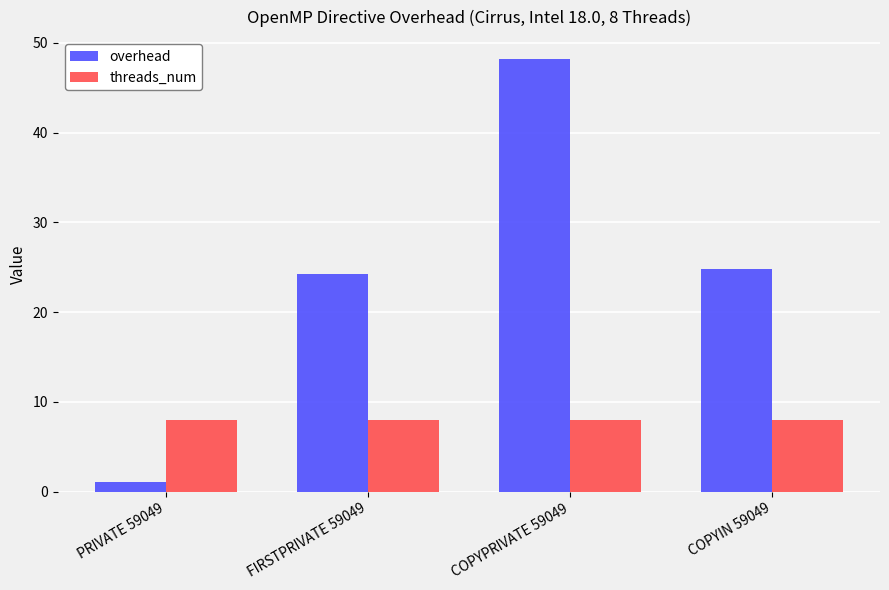

Are the bars horizontal?

No